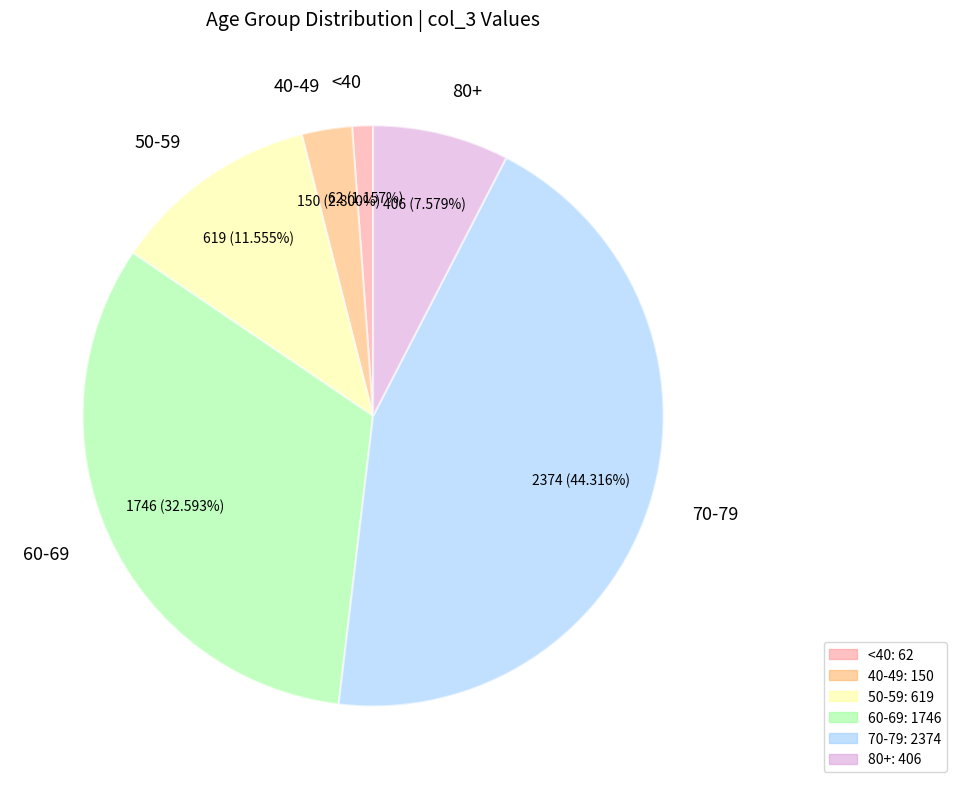

Does <40 account for over 50% of the chart?

No